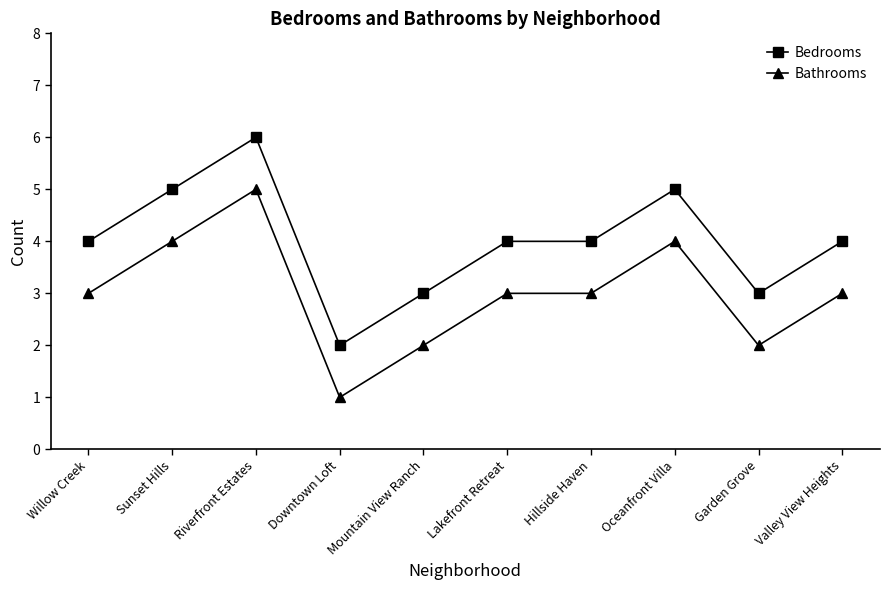

Rank the series by their average value, from lowest to highest.

Bathrooms, Bedrooms